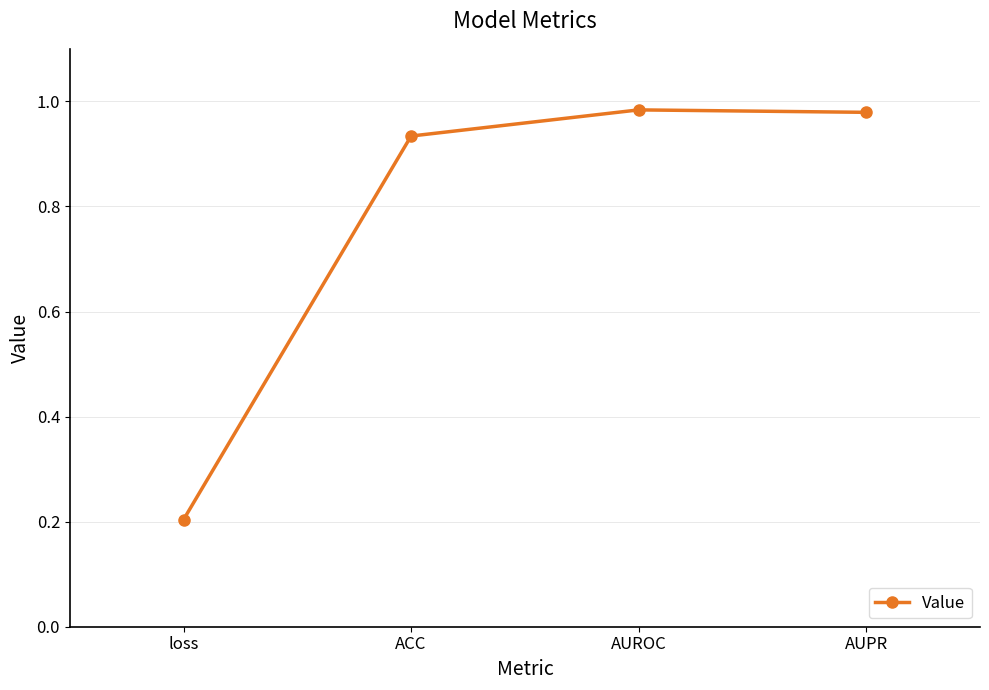

Which label corresponds to the smallest value in the chart?

loss